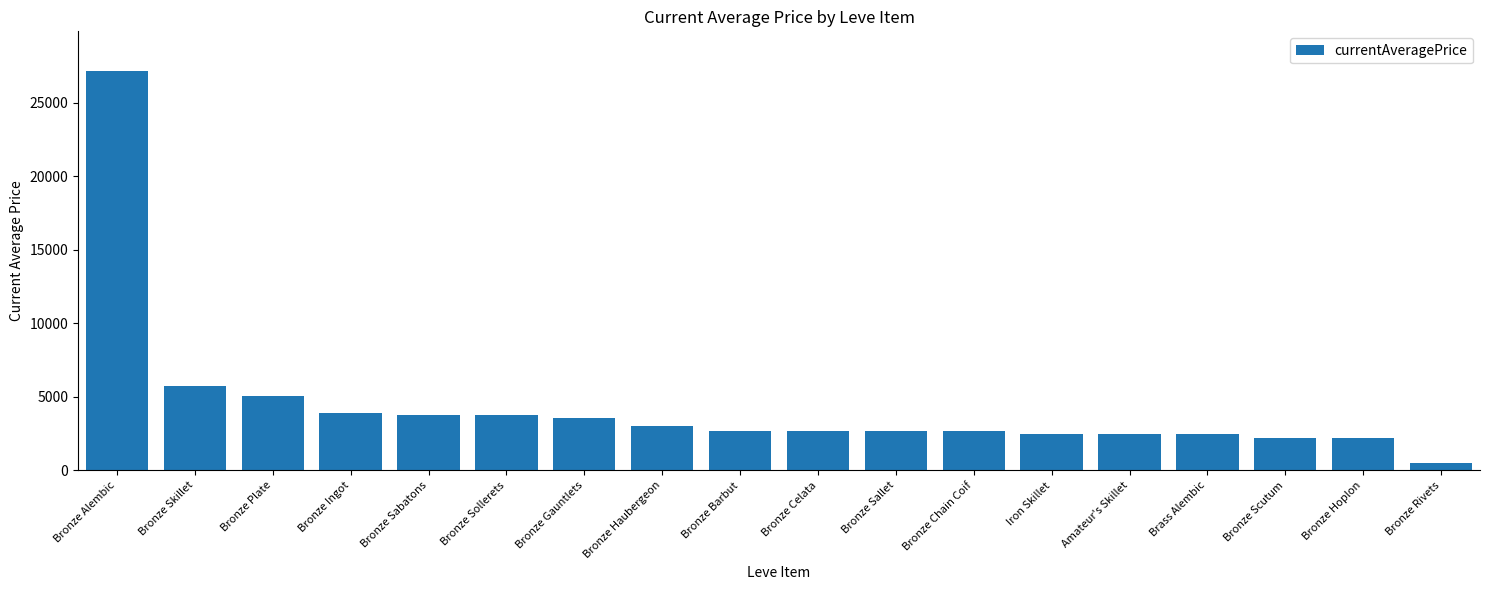

What is the change in value from Bronze Sabatons to Bronze Chain Coif?

-1119.0